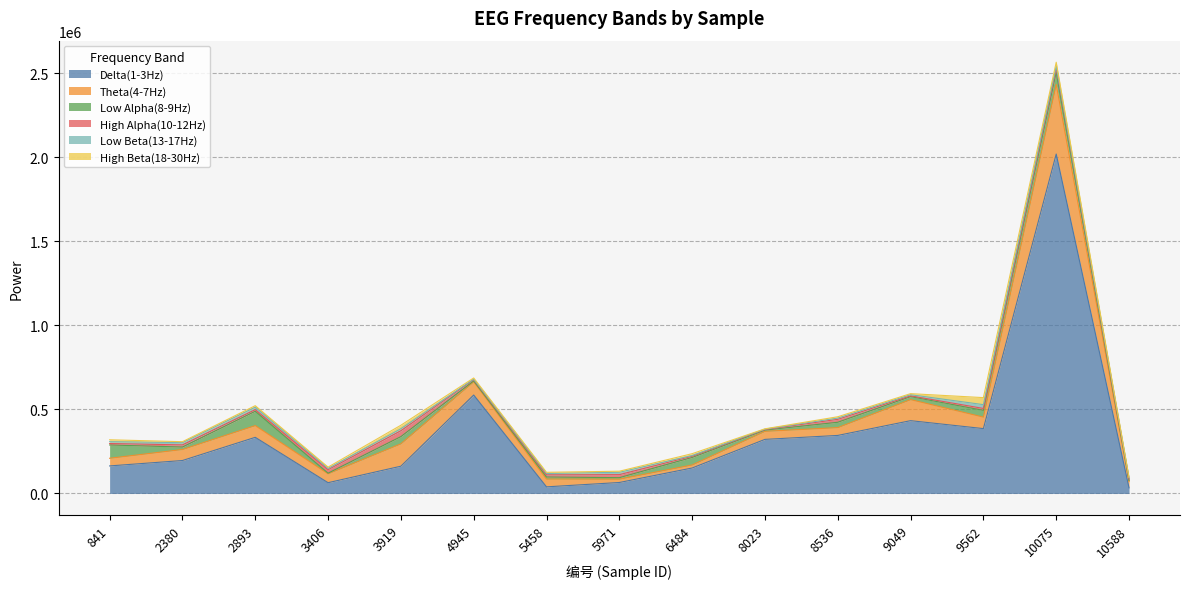

What is the sum of all High Beta(18-30Hz) values?

171026